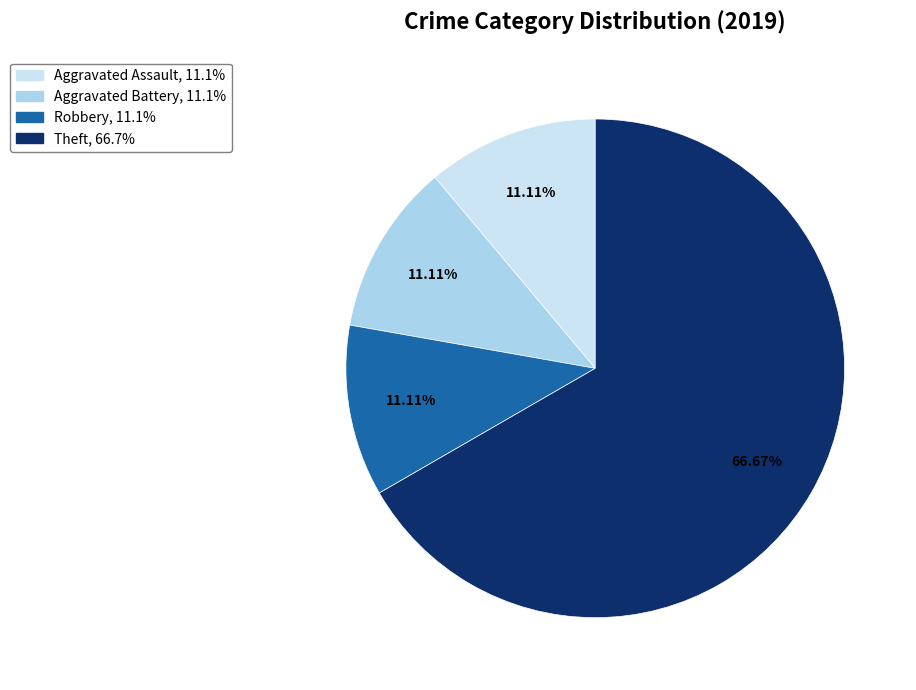

Is there a majority slice in this chart?

Yes